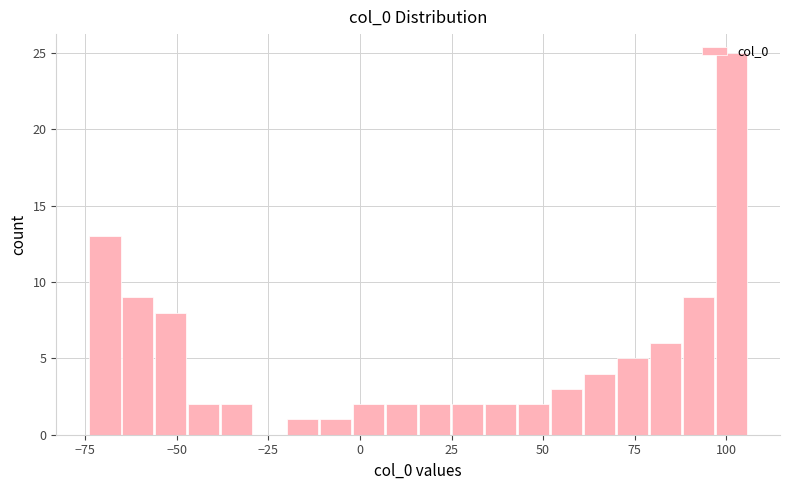

Around what value on the x-axis is the tallest bar? Give the approximate position of its centre, as read against the axis.

100